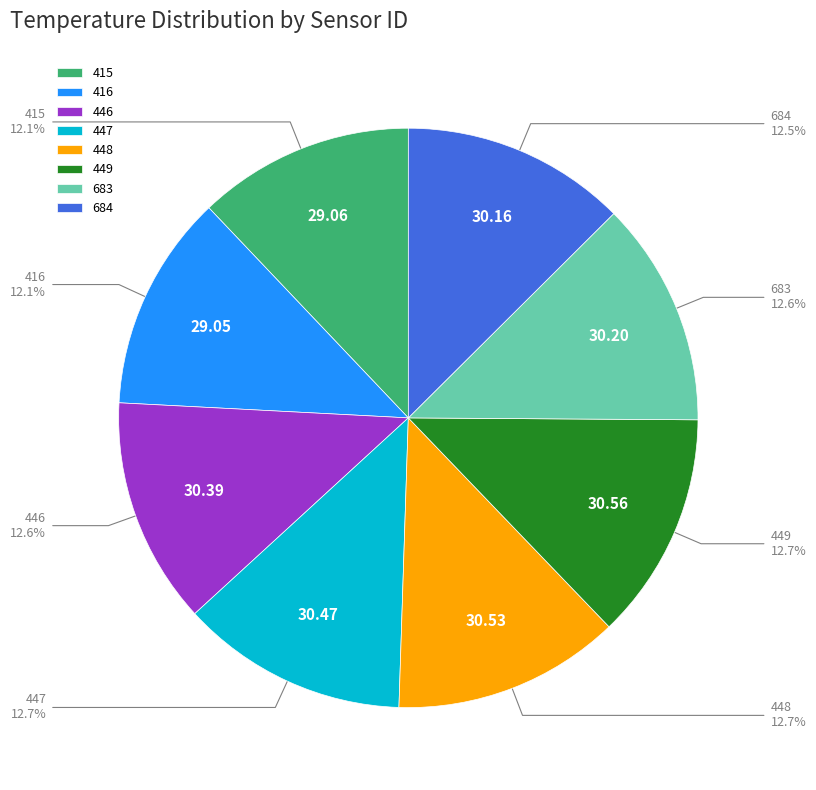

What percentage is NOT represented by 446?

87.4%